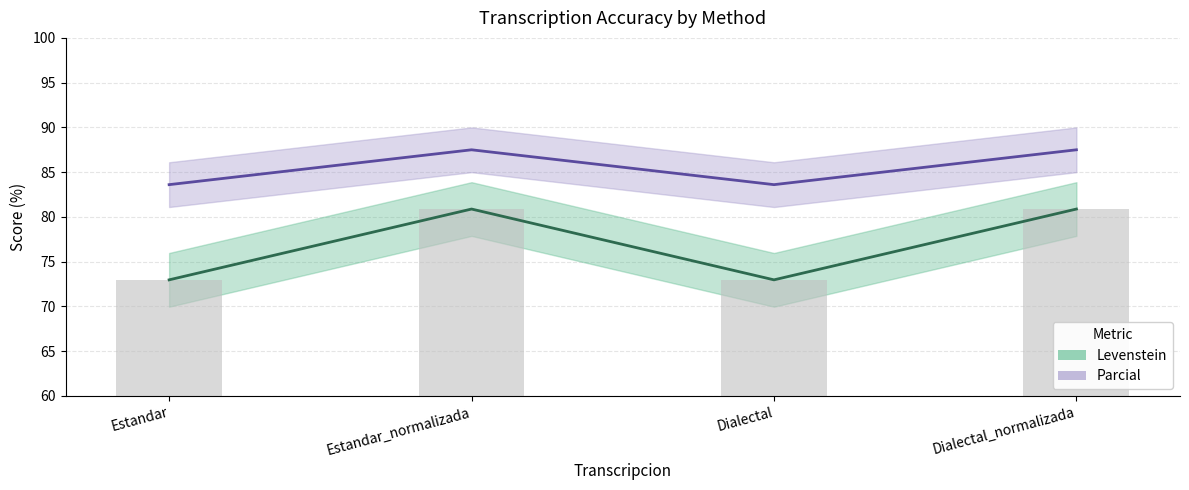

Count the number of data series in this chart.

2